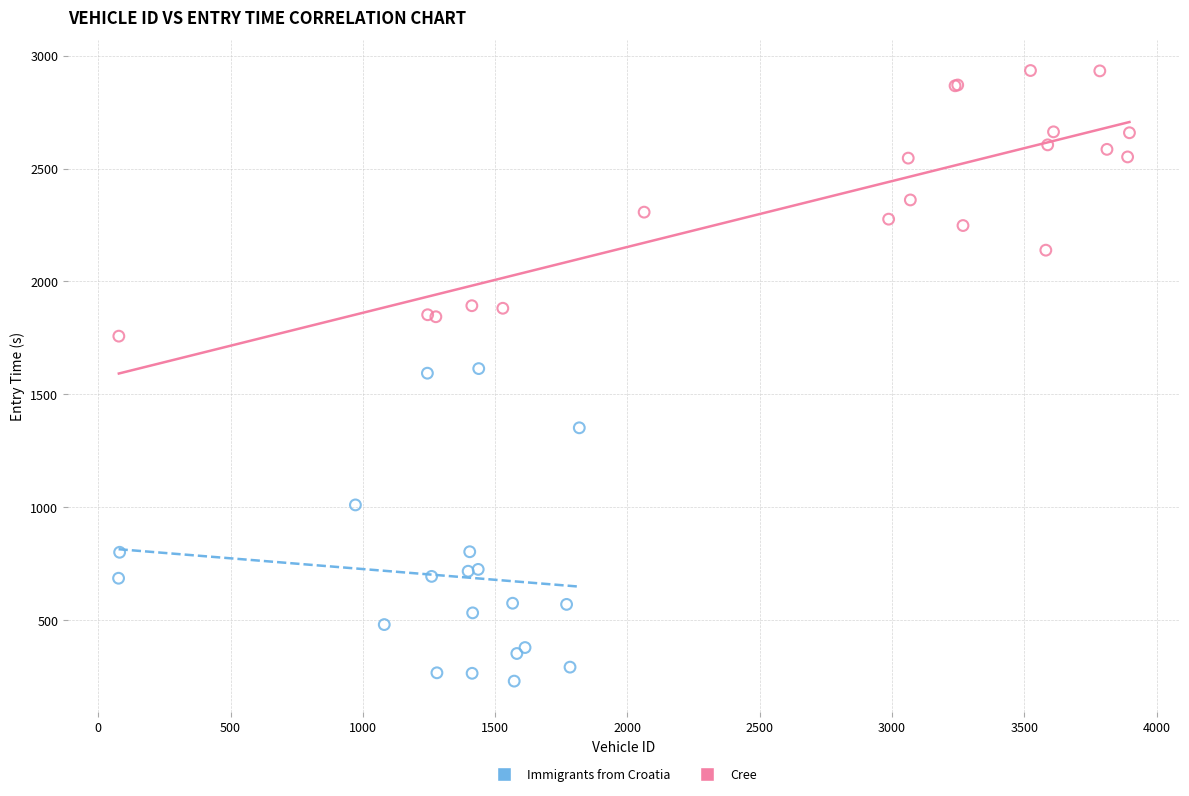

Which series reaches the minimum Y coordinate?

Immigrants from Croatia